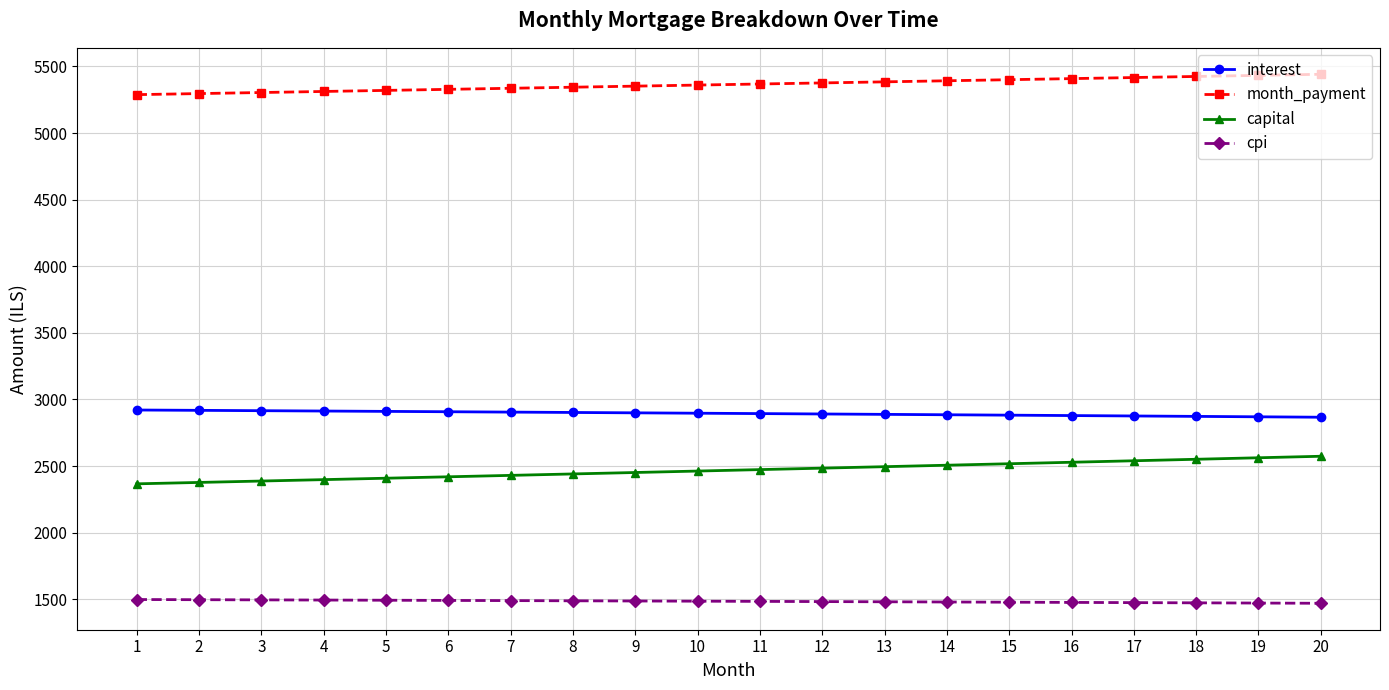

What is the value of the month_payment point at the 6th from the left?

5327.8